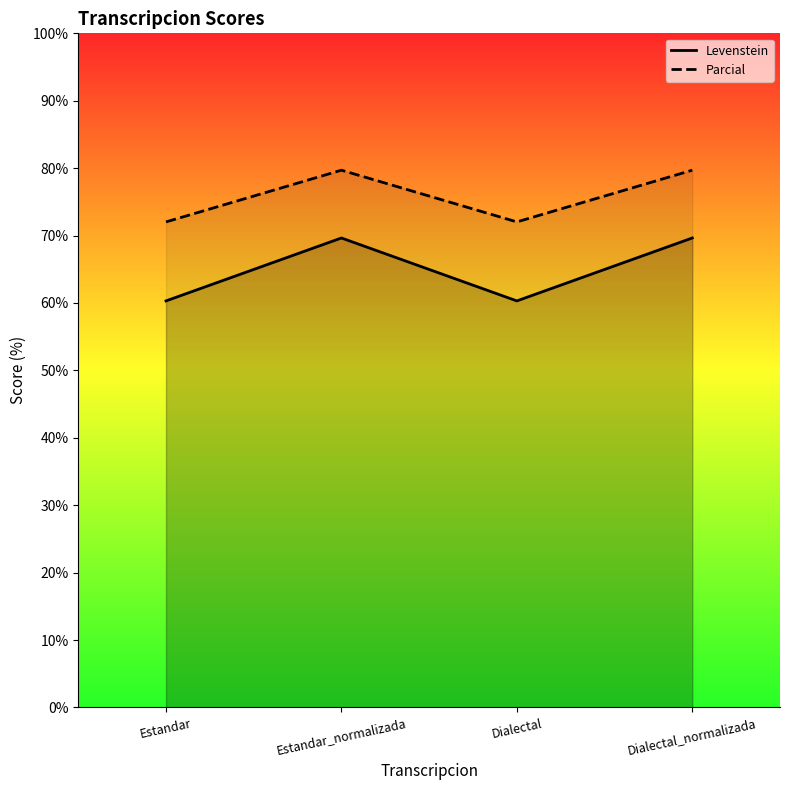

What are all the series names shown in the legend?

Levenstein, Parcial